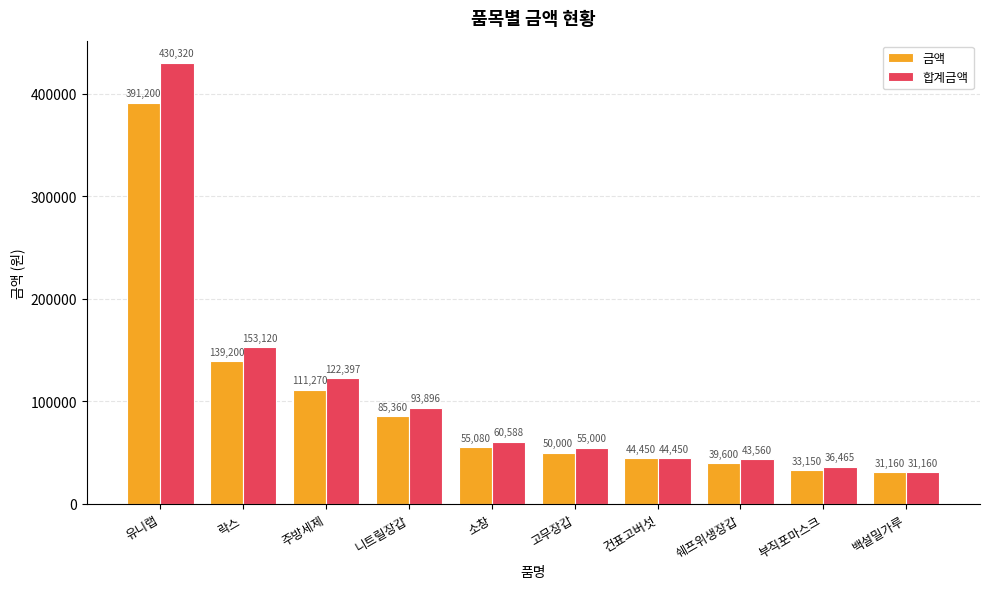

What is the total value across all series at 유니랩?

821520